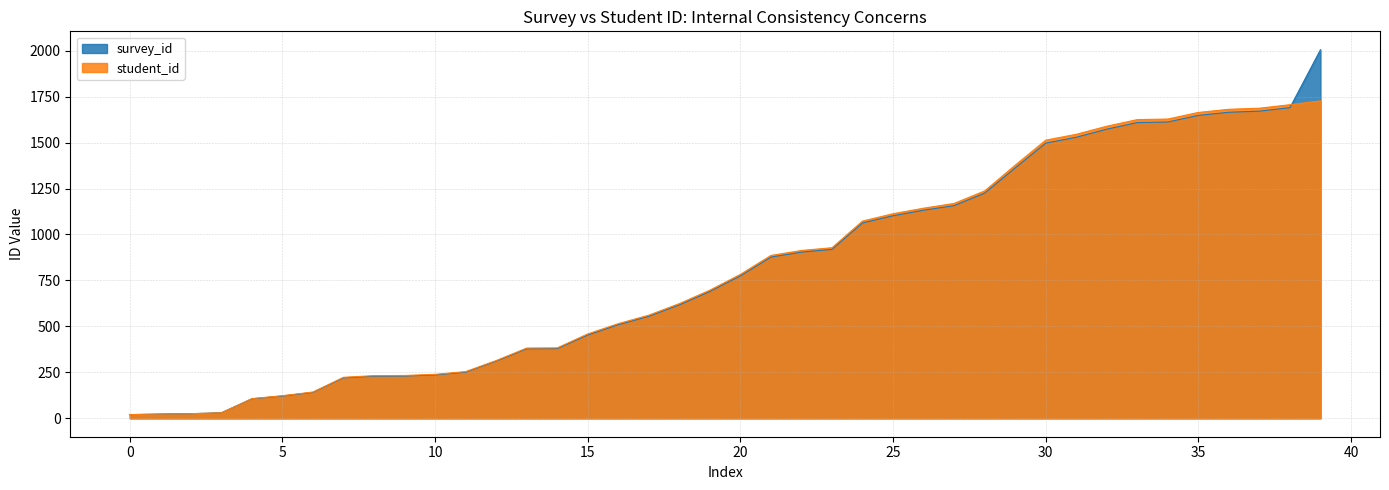

List the series in order of their peak value, lowest first.

student_id, survey_id